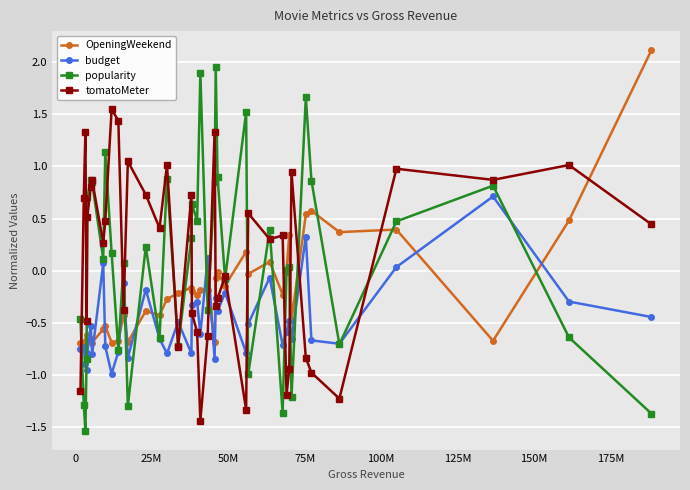

What is the difference between the maximum and minimum values in the popularity series?

3.5